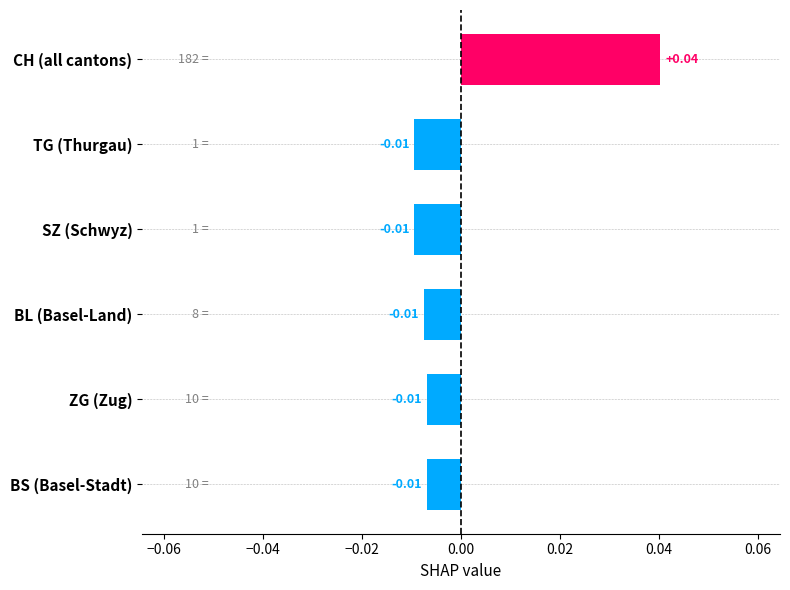

At which category does the chart reach its peak across all series?

CH (all cantons)